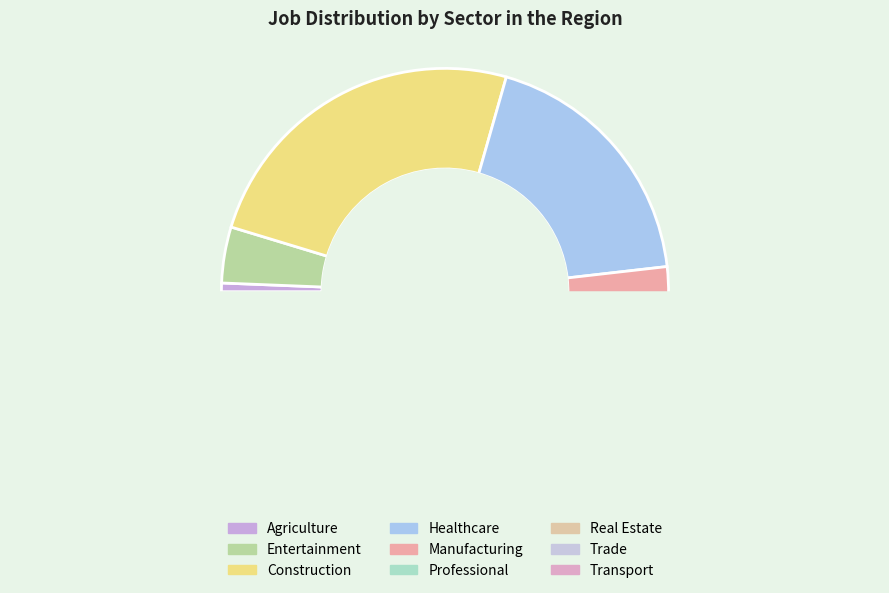

Does JobsConstruction represent more than half of the total?

No